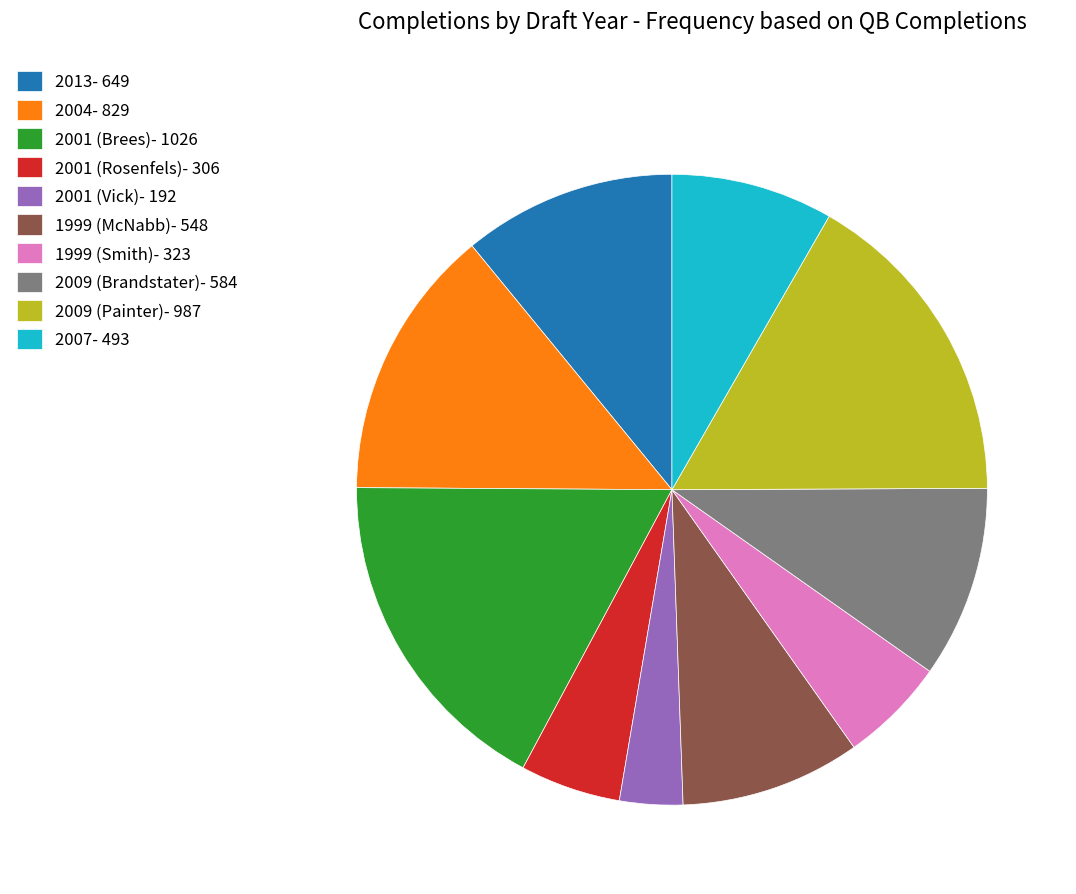

The 2001 (Rosenfels)- 306 slice represents 5% of the pie. True or false?

True